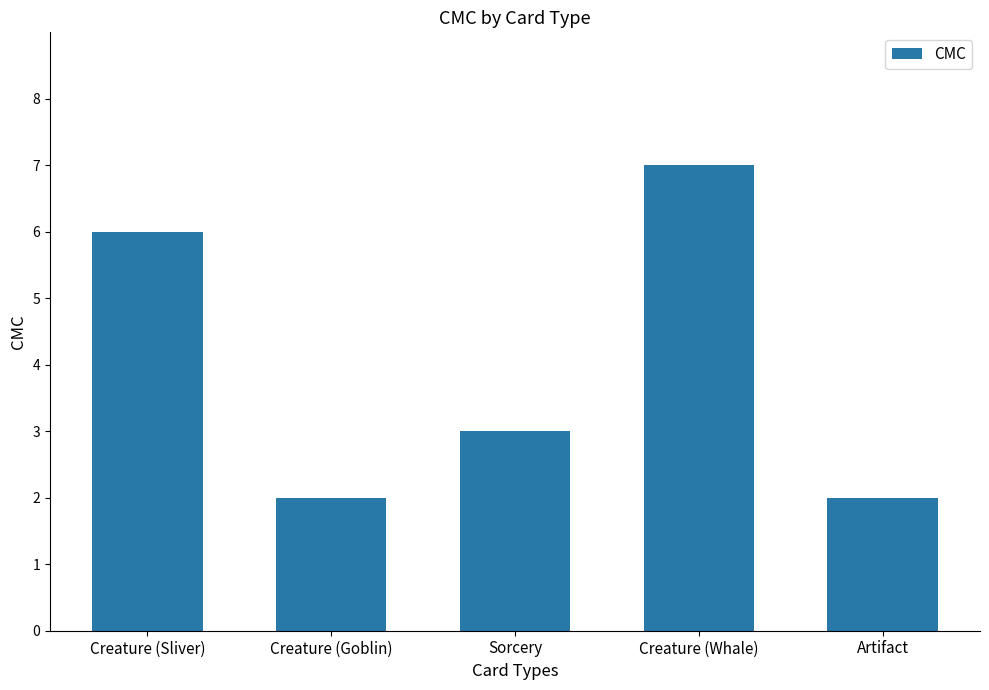

What value does the data have at Artifact?

2